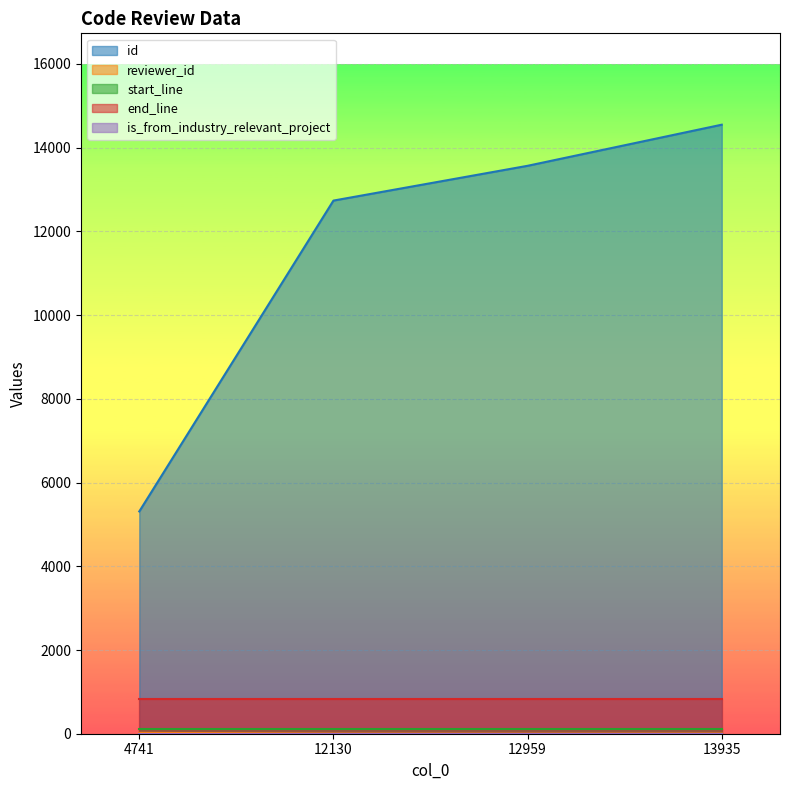

What are all the series names shown in the legend?

id, reviewer_id, start_line, end_line, is_from_industry_relevant_project